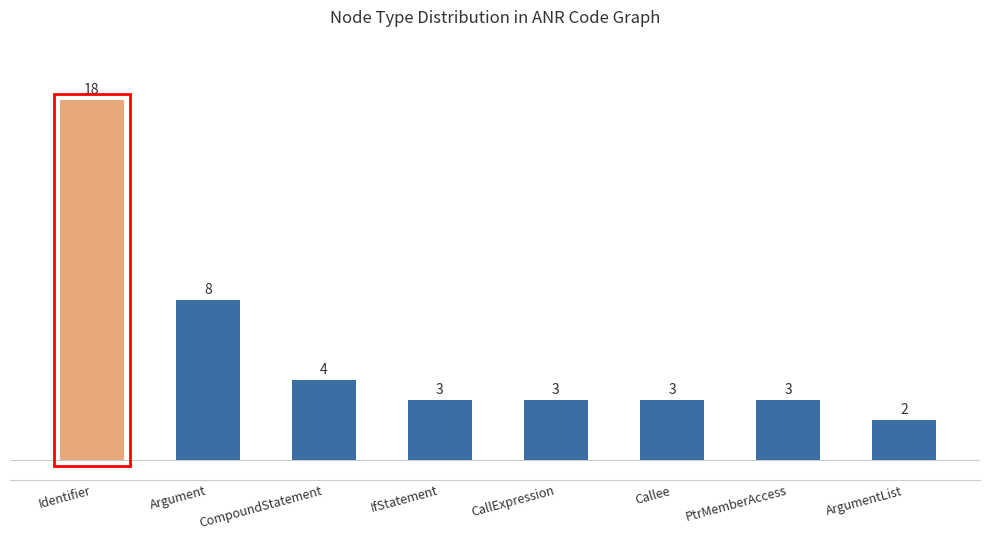

Reading right to left, transcribe all the data shown in this chart.

ArgumentList=2	PtrMemberAccess=3	Callee=3	CallExpression=3	IfStatement=3	CompoundStatement=4	Argument=8	Identifier=18